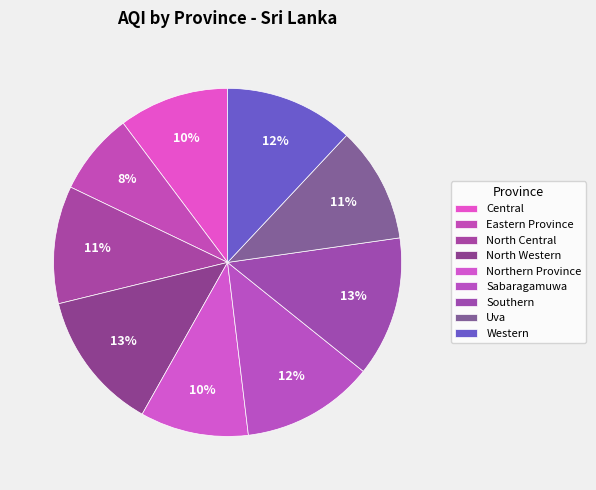

Approximately how many times larger is the value at Uva compared to Western?

0.9